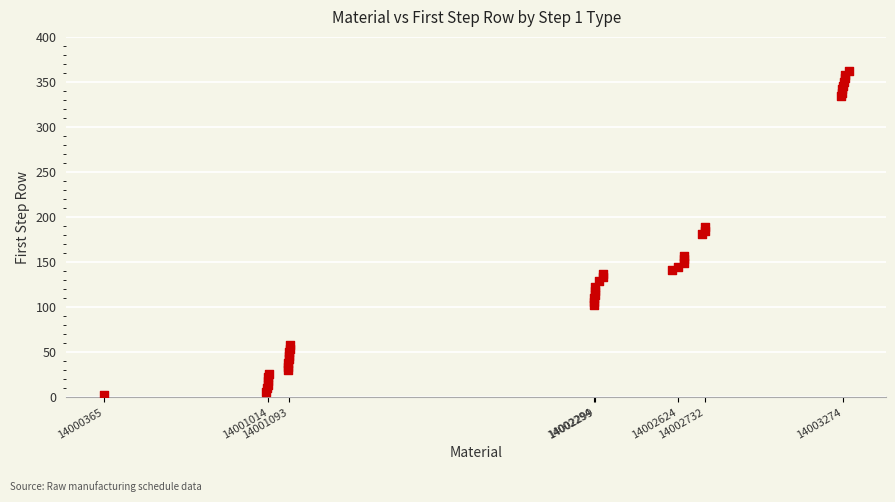

What is the range of Y values (max minus min)?

360